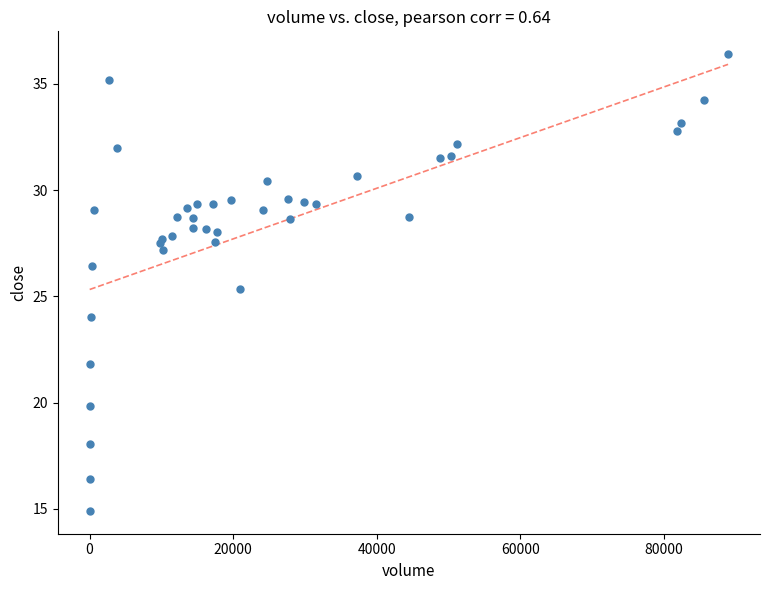

What Y value in the scatter plot is closest to 25?

25.3